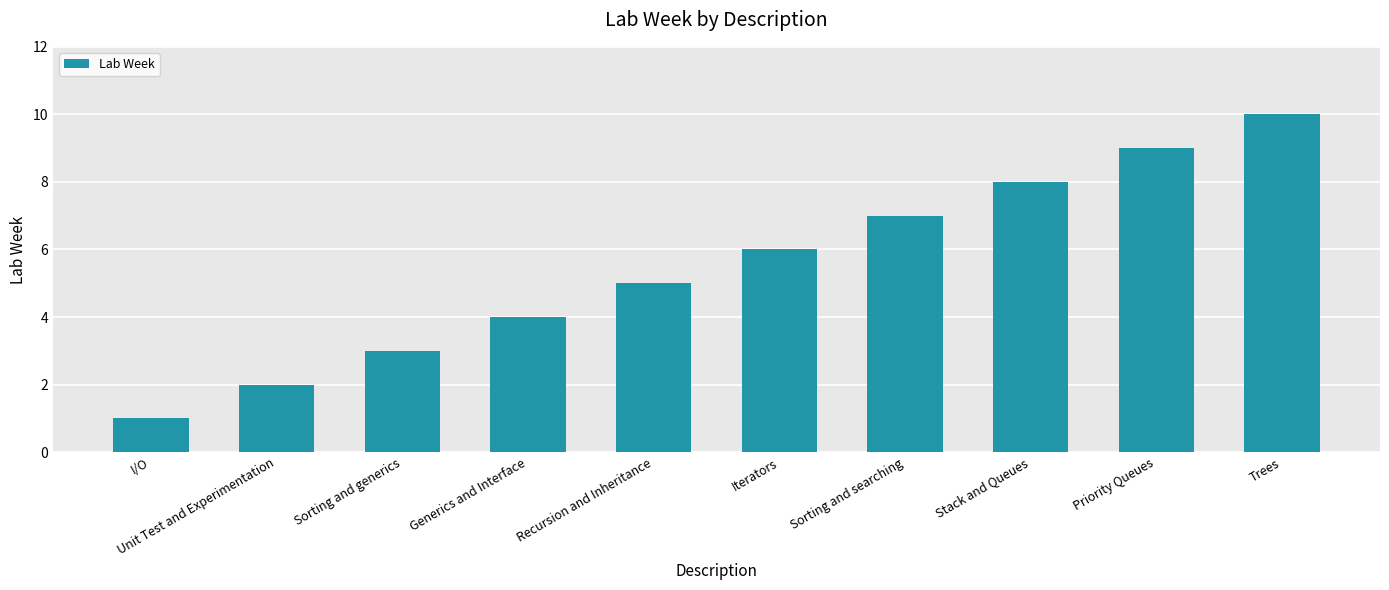

What is the smallest value displayed?

1